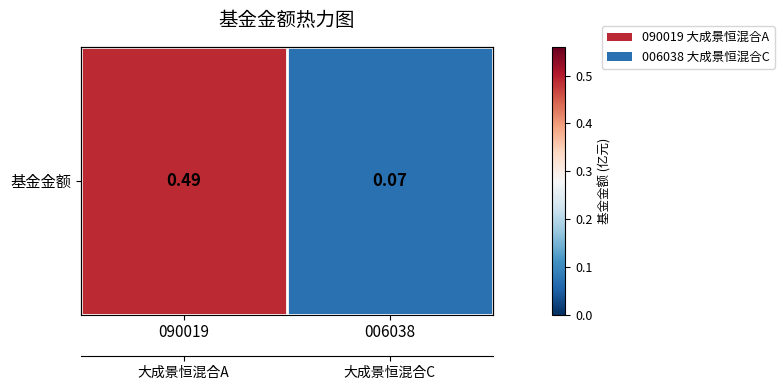

What is the smallest value displayed?

0.1